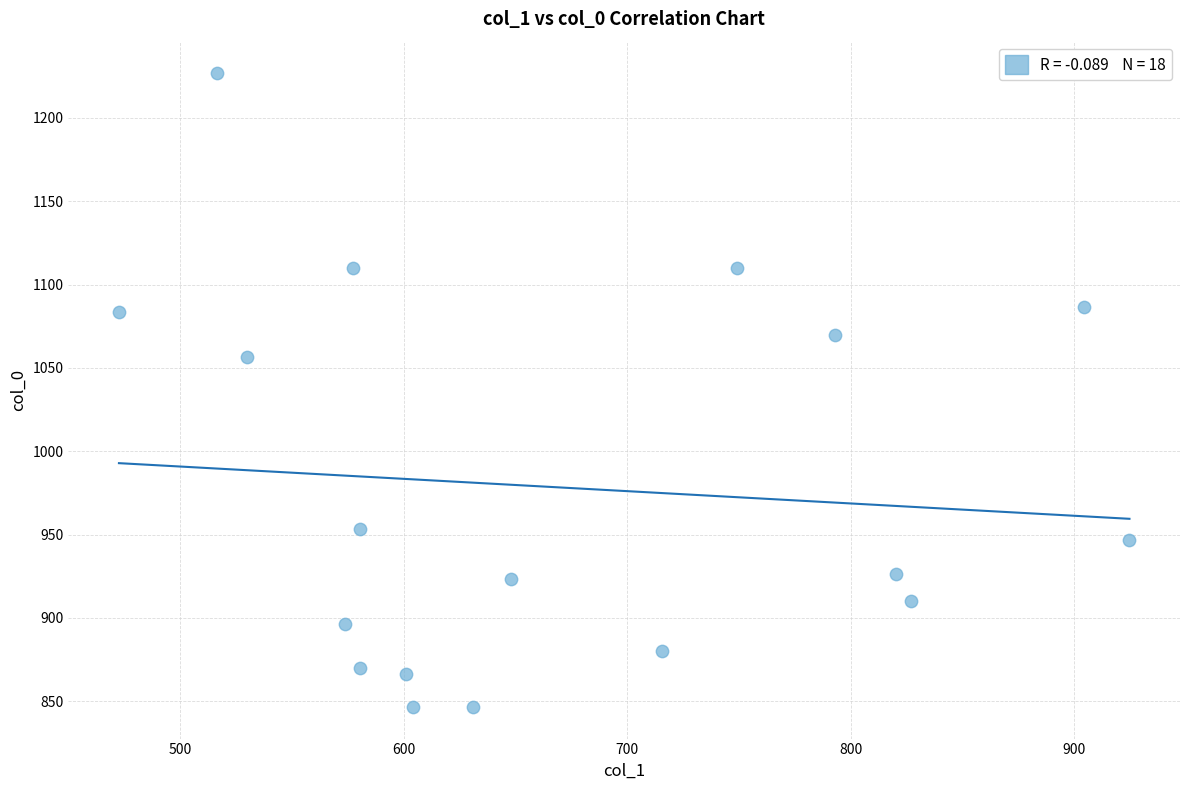

What Y value in the scatter plot is closest to 1036?

1056.7